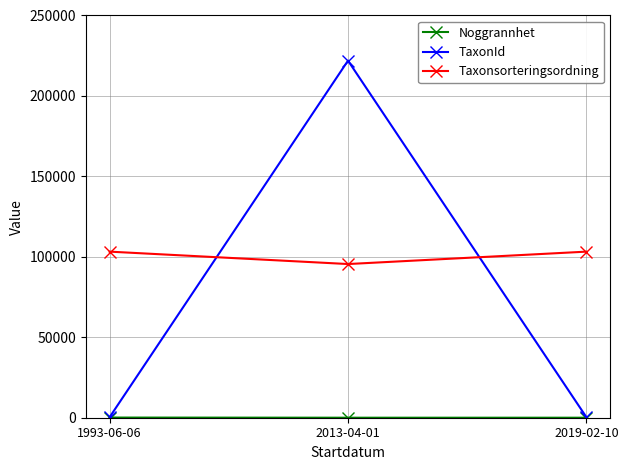

How many Taxonsorteringsordning values are between 95519 and 103226?

3